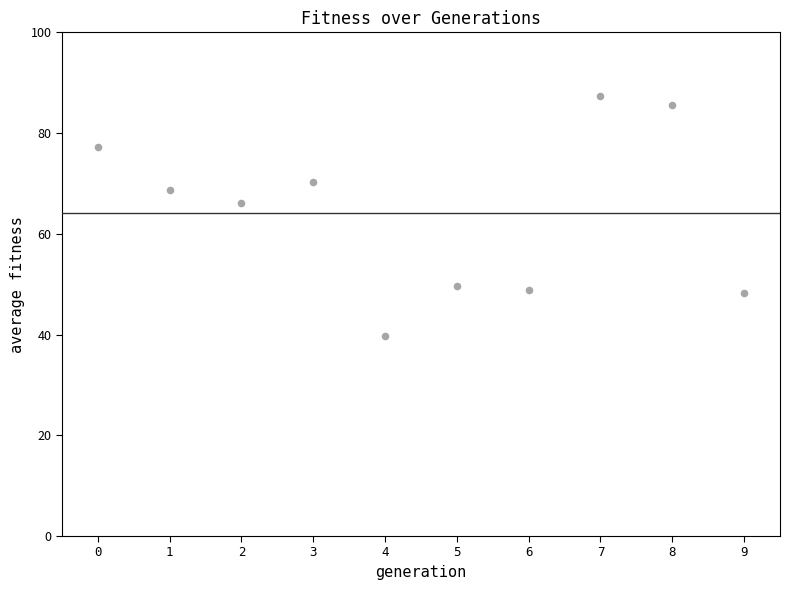

What Y value in the scatter plot is closest to 63?

66.2